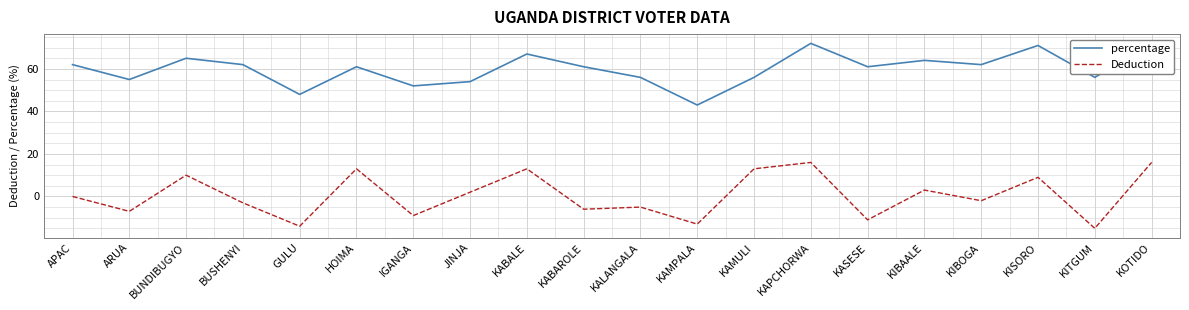

Is it true that percentage equals 65 at BUNDIBUGYO?

True